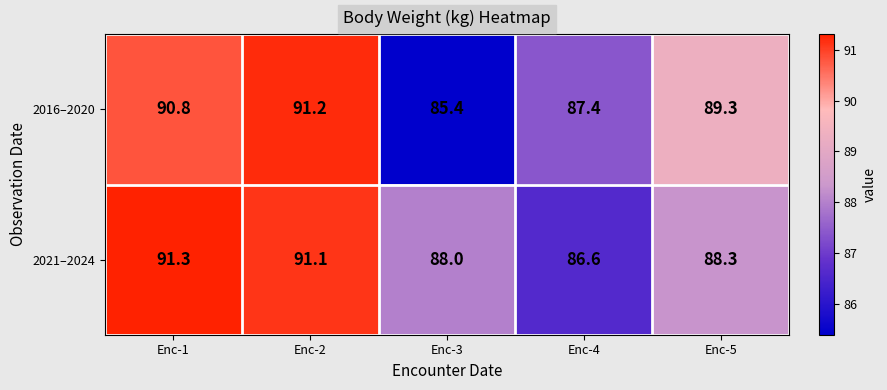

What is the average value of the 2021–2024 series?

89.1